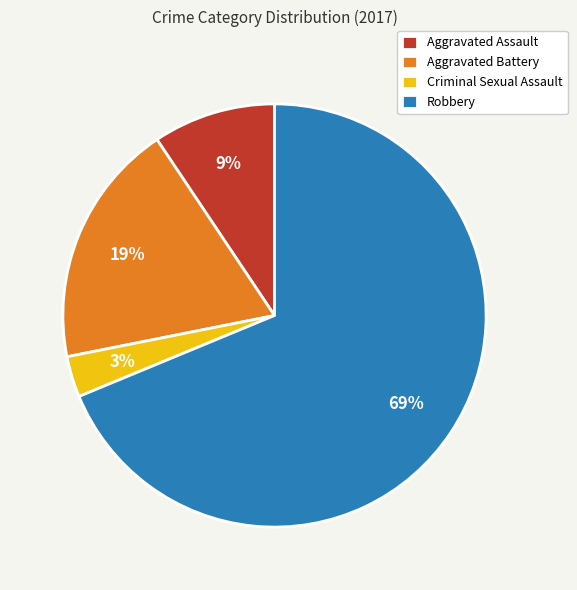

Between Aggravated Battery and Aggravated Assault, which is larger?

Aggravated Battery